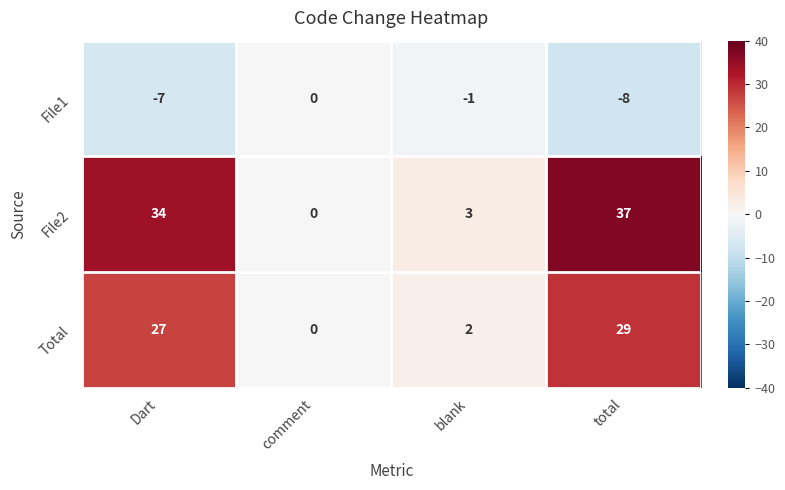

Reading right to left, transcribe all the data shown in this chart.

File1: -8	-1	0	-7
File2: 37	3	0	34
Total: 29	2	0	27